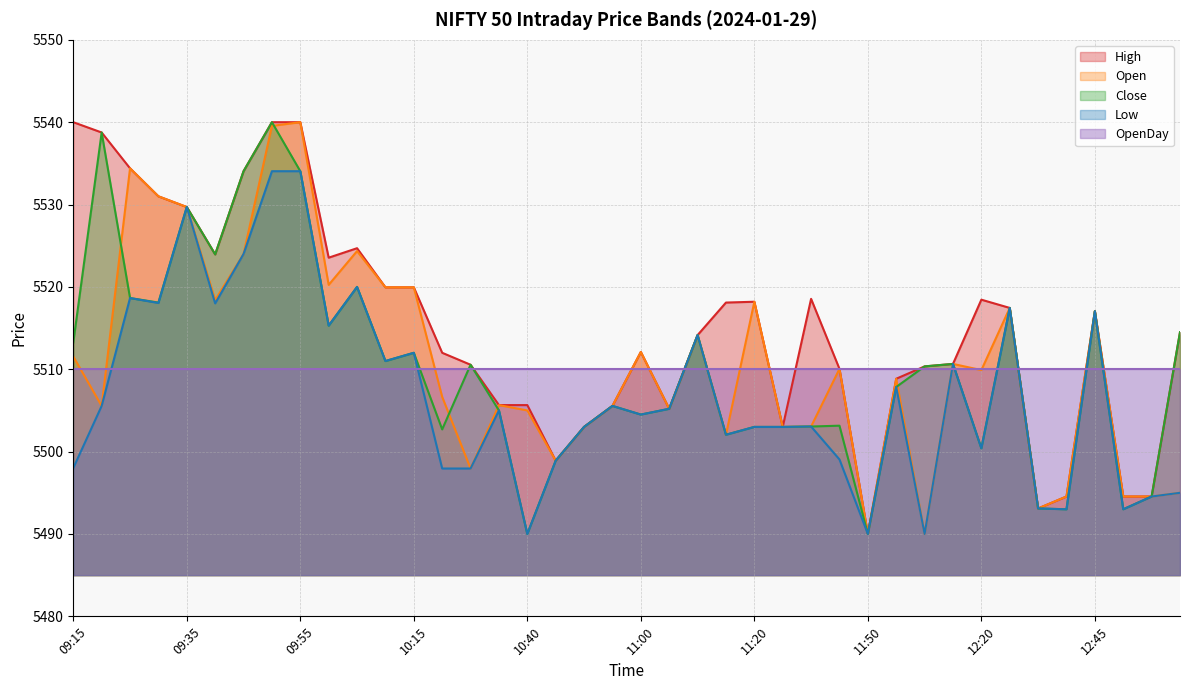

True or false: High and Open cross at least once.

False